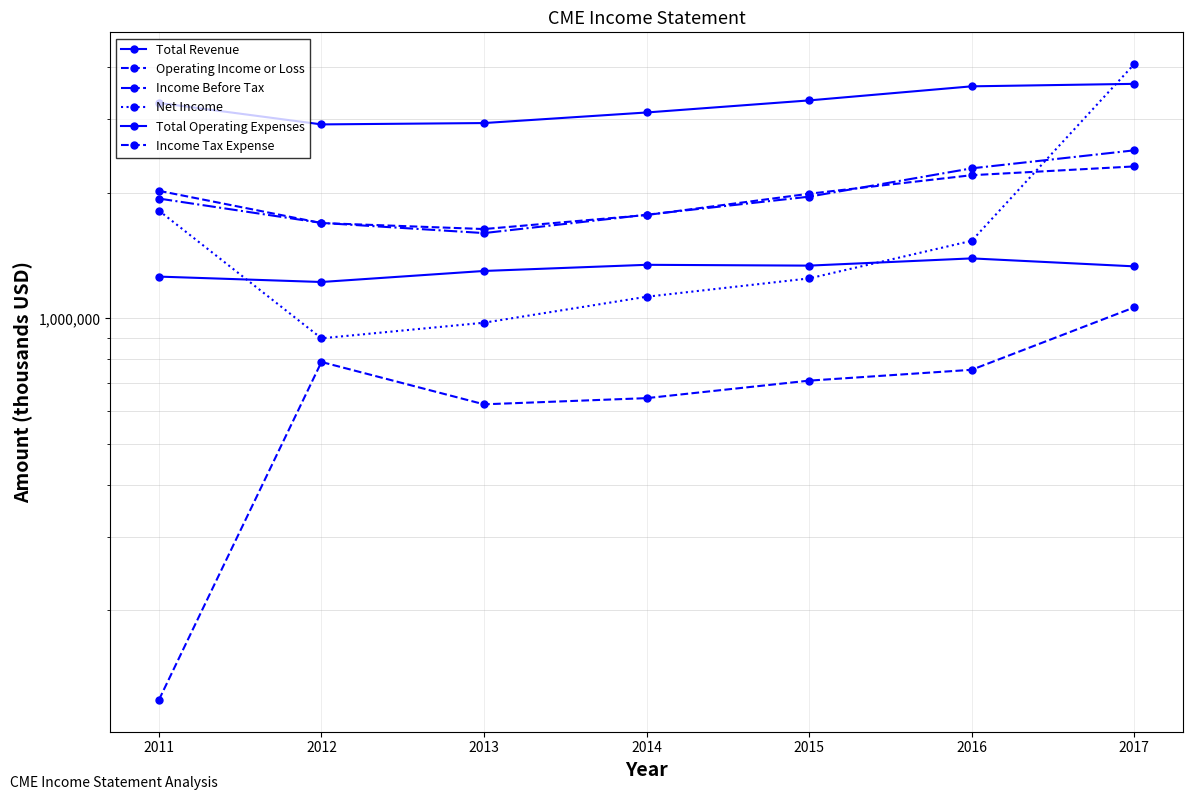

At which label is Income Before Tax closest to 2063650?

2015